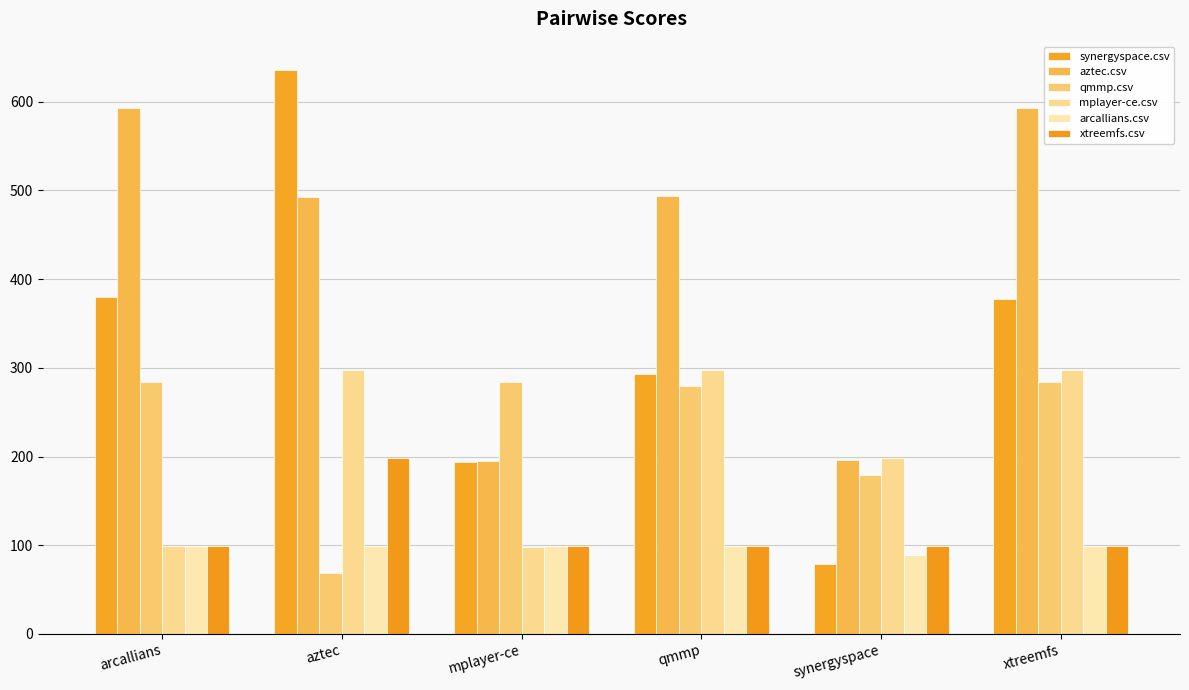

List the series in order of their peak value, highest first.

synergyspace.csv, aztec.csv, mplayer-ce.csv, qmmp.csv, xtreemfs.csv, arcallians.csv